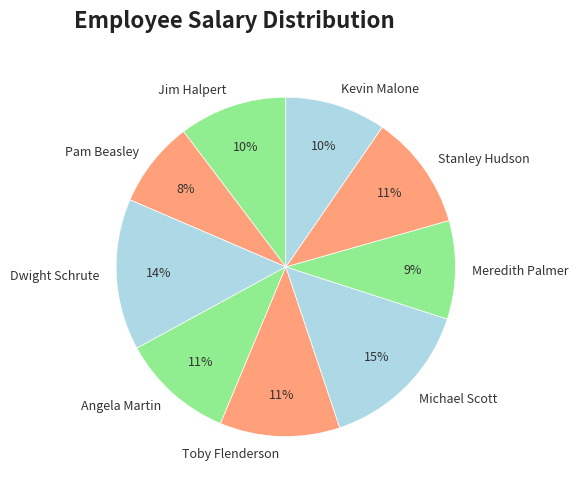

To the nearest percent, what portion does Stanley Hudson represent?

11%